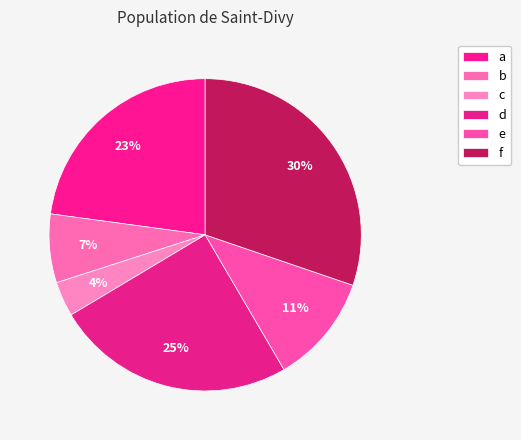

What is the smallest slice in the pie chart?

c